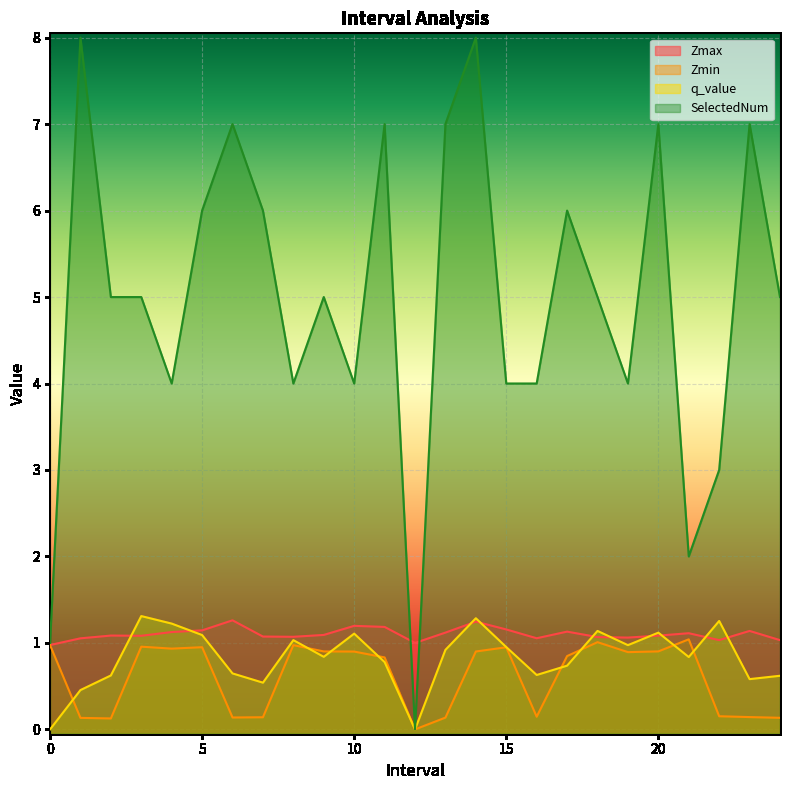

Between which two adjacent categories do q_value and Zmin first intersect?

0.0 and 1.0